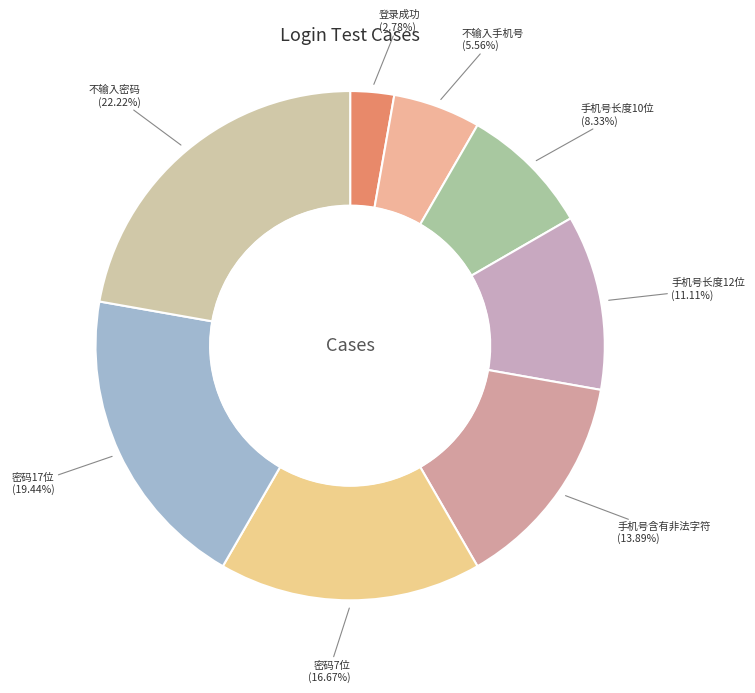

Is the sum of 手机号长度12位 and 密码7位 greater than half?

No